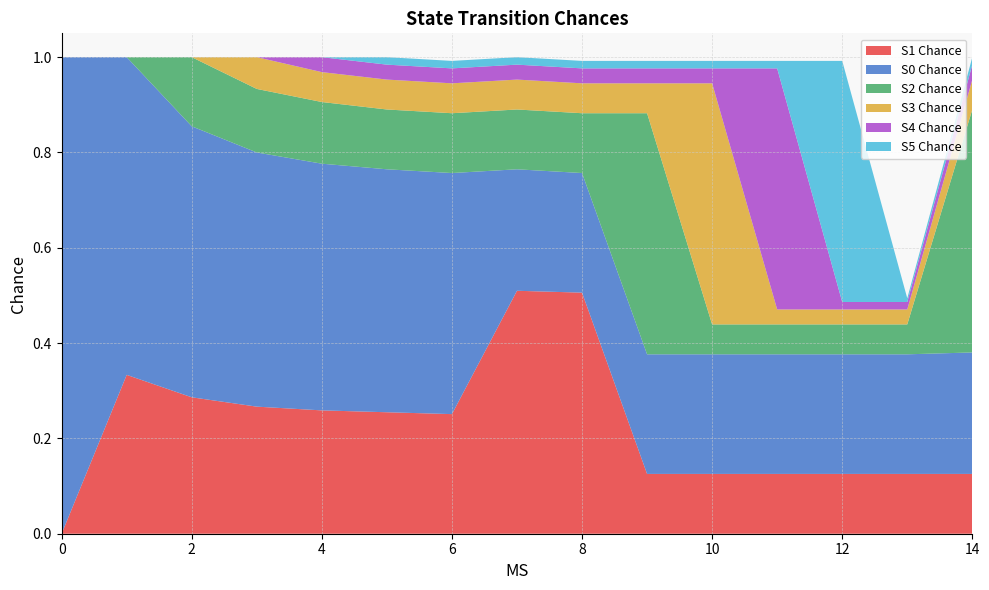

Reading right to left, what are all the values shown in this chart?

S1 Chance: 0.1	0.1	0.1	0.1	0.1	0.1	0.5	0.5	0.3	0.3	0.3	0.3	0.3	0.3	0.0
S0 Chance: 0.3	0.3	0.3	0.3	0.3	0.3	0.3	0.3	0.5	0.5	0.5	0.5	0.6	0.7	1.0
S2 Chance: 0.5	0.1	0.1	0.1	0.1	0.5	0.1	0.1	0.1	0.1	0.1	0.1	0.1	0.0	0.0
S3 Chance: 0.1	0.0	0.0	0.0	0.5	0.1	0.1	0.1	0.1	0.1	0.1	0.1	0.0	0.0	0.0
S4 Chance: 0.0	0.0	0.0	0.5	0.0	0.0	0.0	0.0	0.0	0.0	0.0	0.0	0.0	0.0	0.0
S5 Chance: 0.0	0.0	0.5	0.0	0.0	0.0	0.0	0.0	0.0	0.0	0.0	0.0	0.0	0.0	0.0